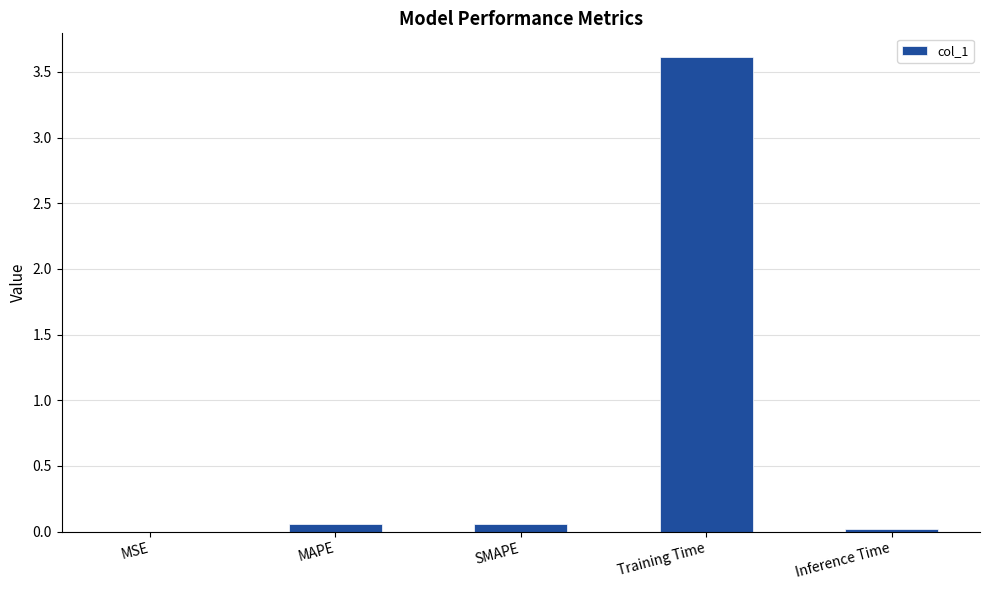

Which has a higher value, MAPE or Training Time?

Training Time